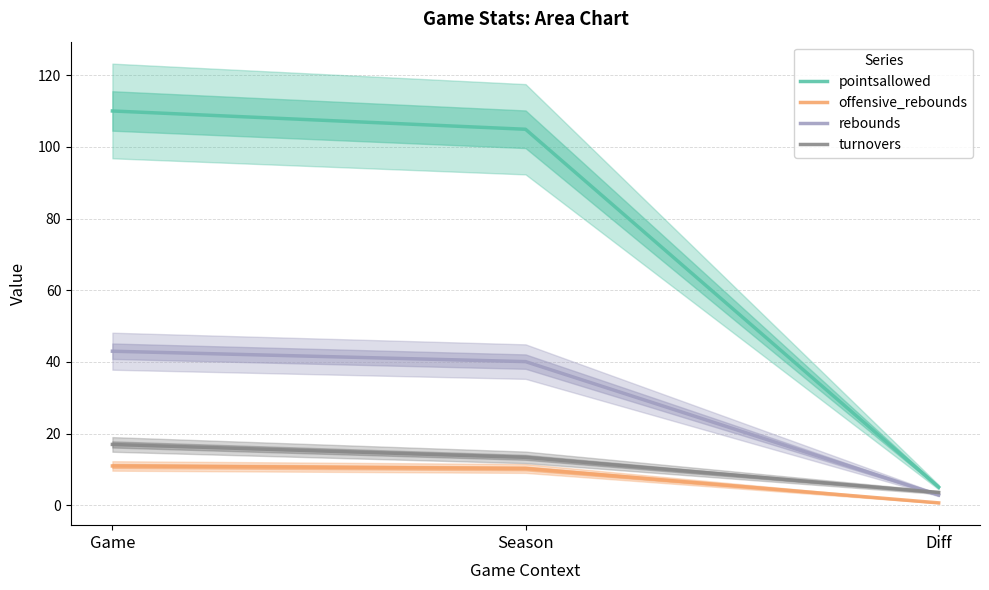

What is the value of the turnovers point at the 1st from the left?

17.0